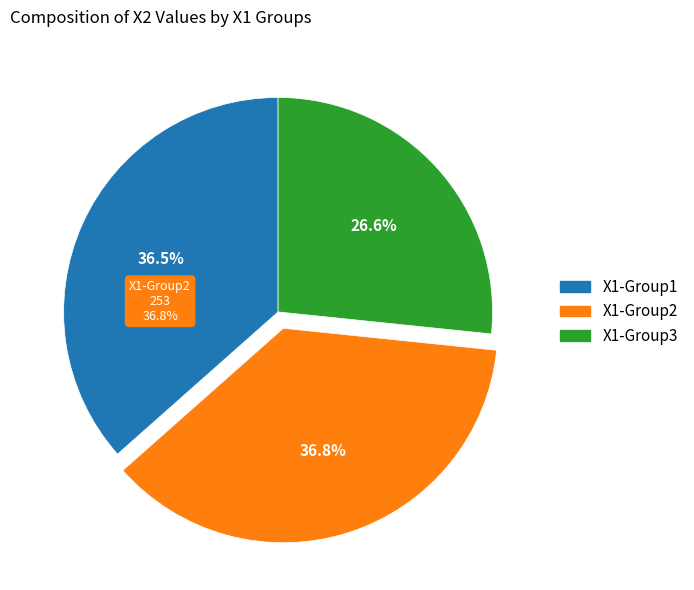

True or false: 154 accounts for 1% of the total.

False